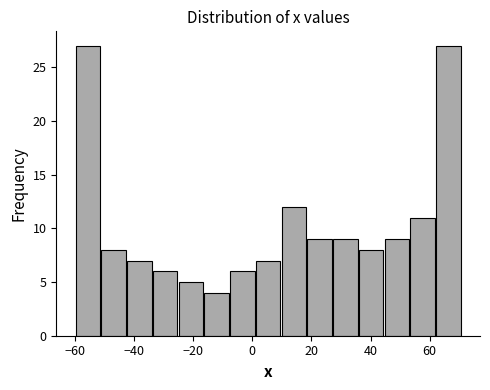

Reading left to right, list every bar in this chart as the range it spans on the x-axis followed by its height. Neither the bar edges nor the heights are printed on the chart, so give them approximately, as read against the axes.

-60 to -52: 27
-52 to -42: 8
-42 to -34: 7
-34 to -26: 6
-26 to -16: 5
-16 to -8: 4
-8 to 0: 6
0 to 10: 7
10 to 18: 12
18 to 28: 9
28 to 36: 9
36 to 44: 8
44 to 54: 9
54 to 62: 11
62 to 70: 27